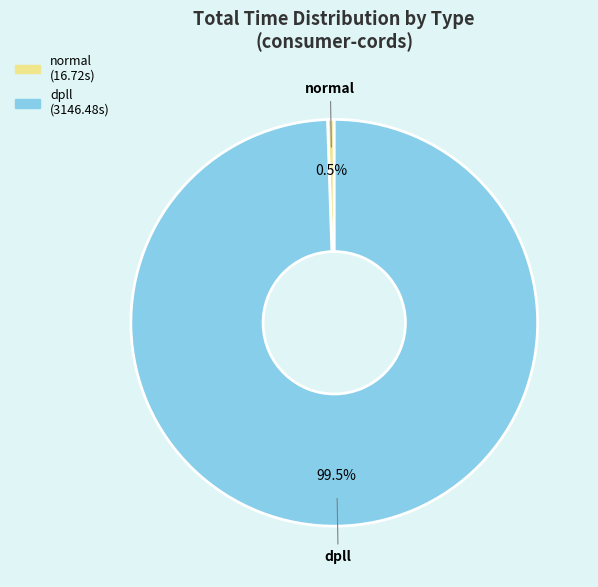

To the nearest percent, what is the difference between the largest and smallest slice percentages?

99%